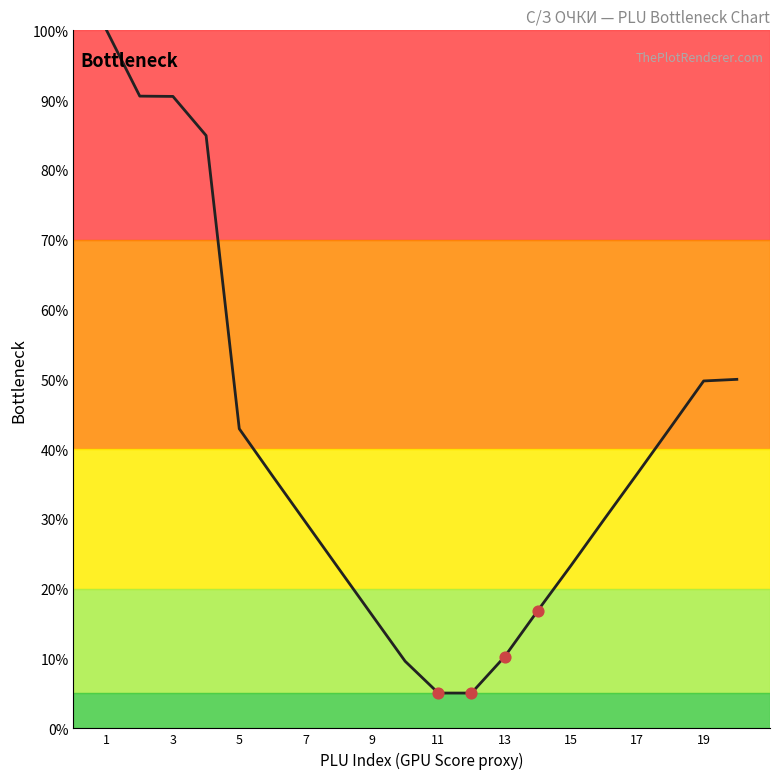

What is the greatest value displayed?

100.0